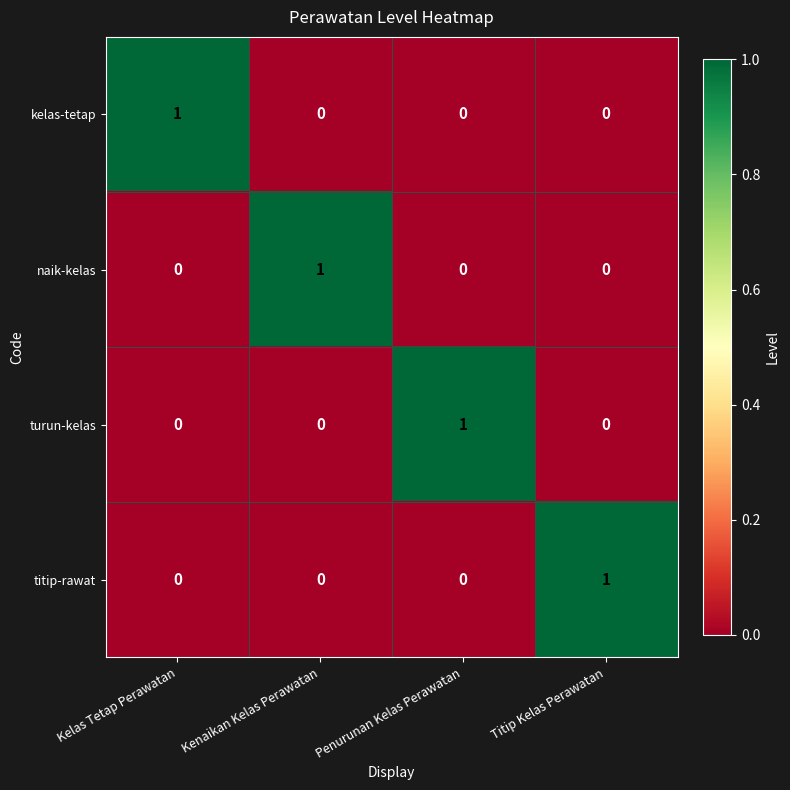

At how many categories does at least one series exceed 0?

4